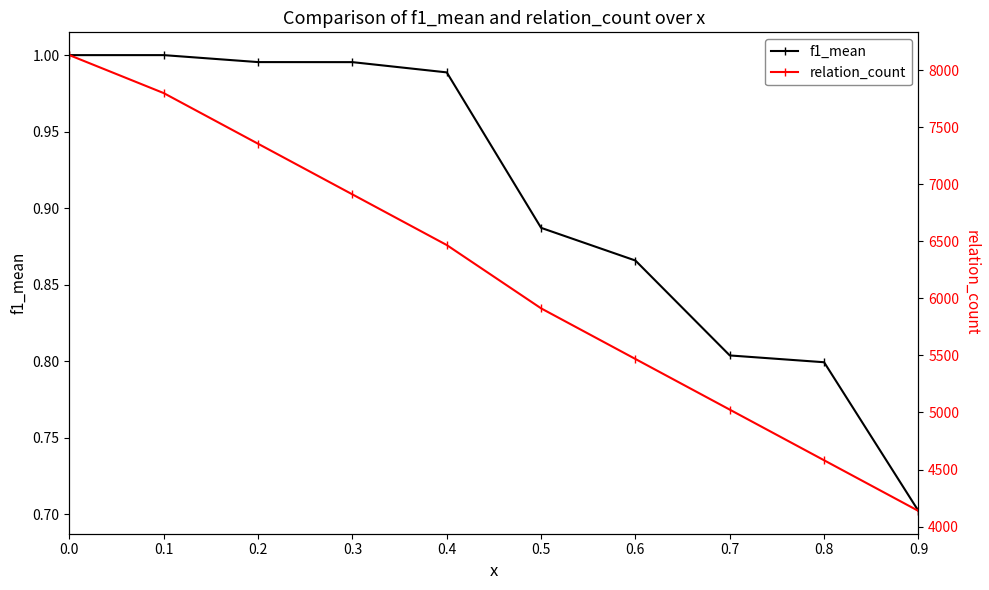

Where is relation_count nearest to the value 6135?

0.5